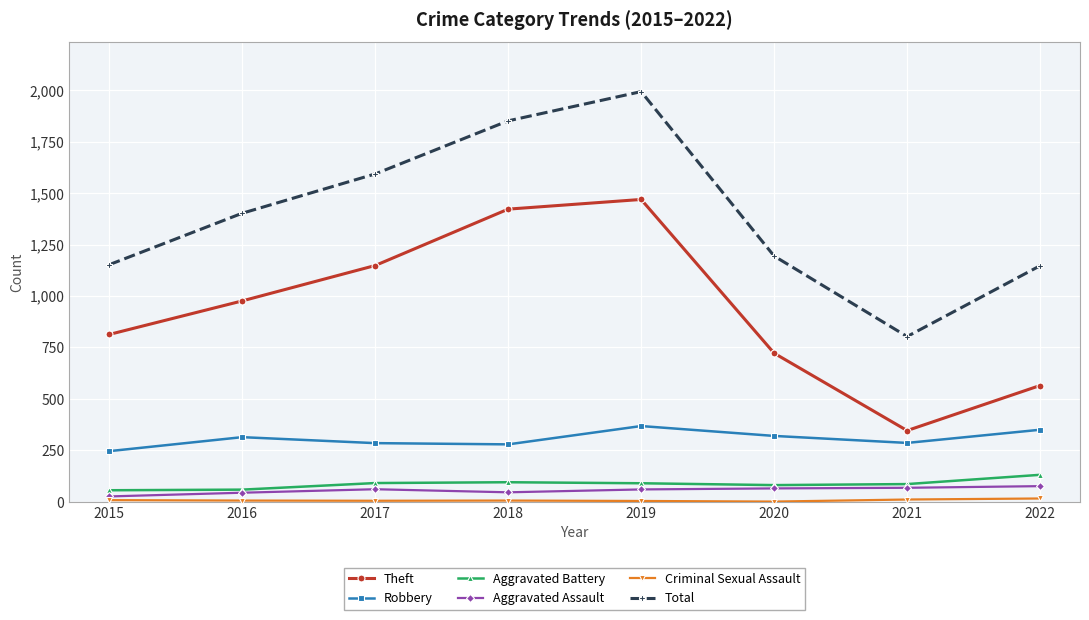

What is the minimum value for Theft?

346